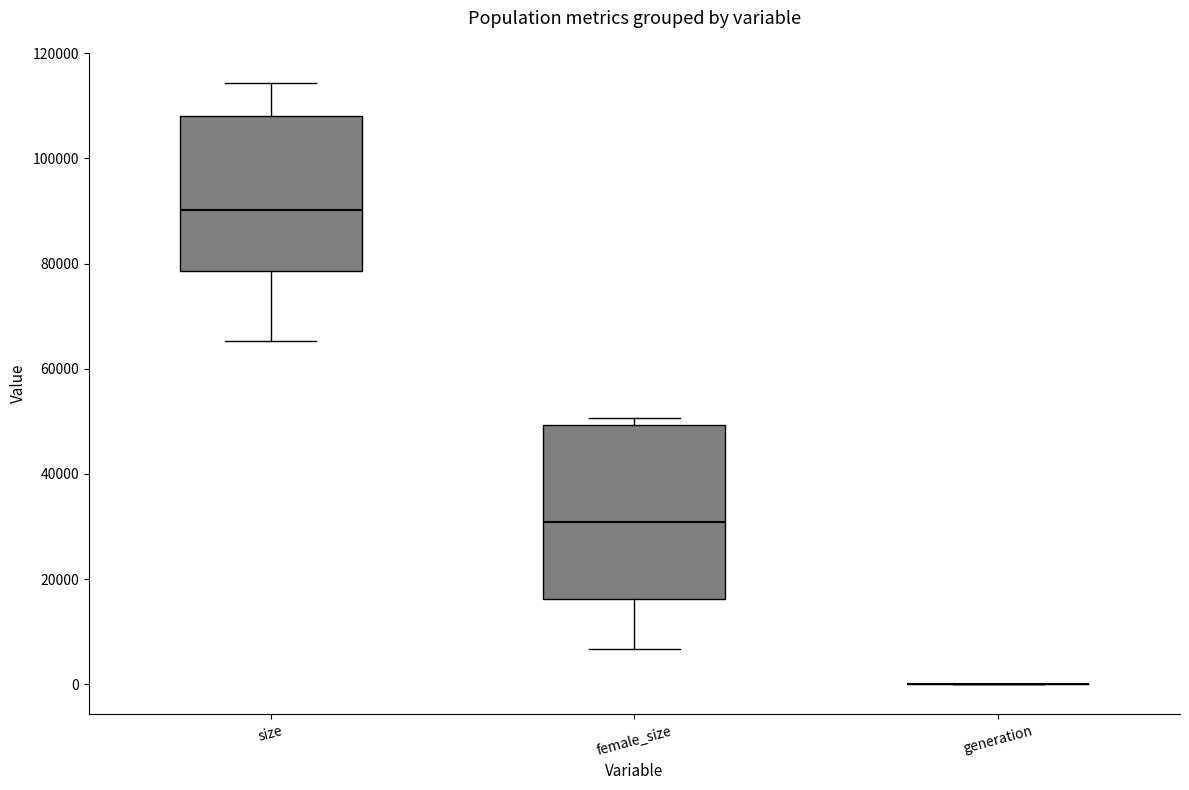

Comparing the boxes themselves (not the whiskers), which one is the tallest?

female_size